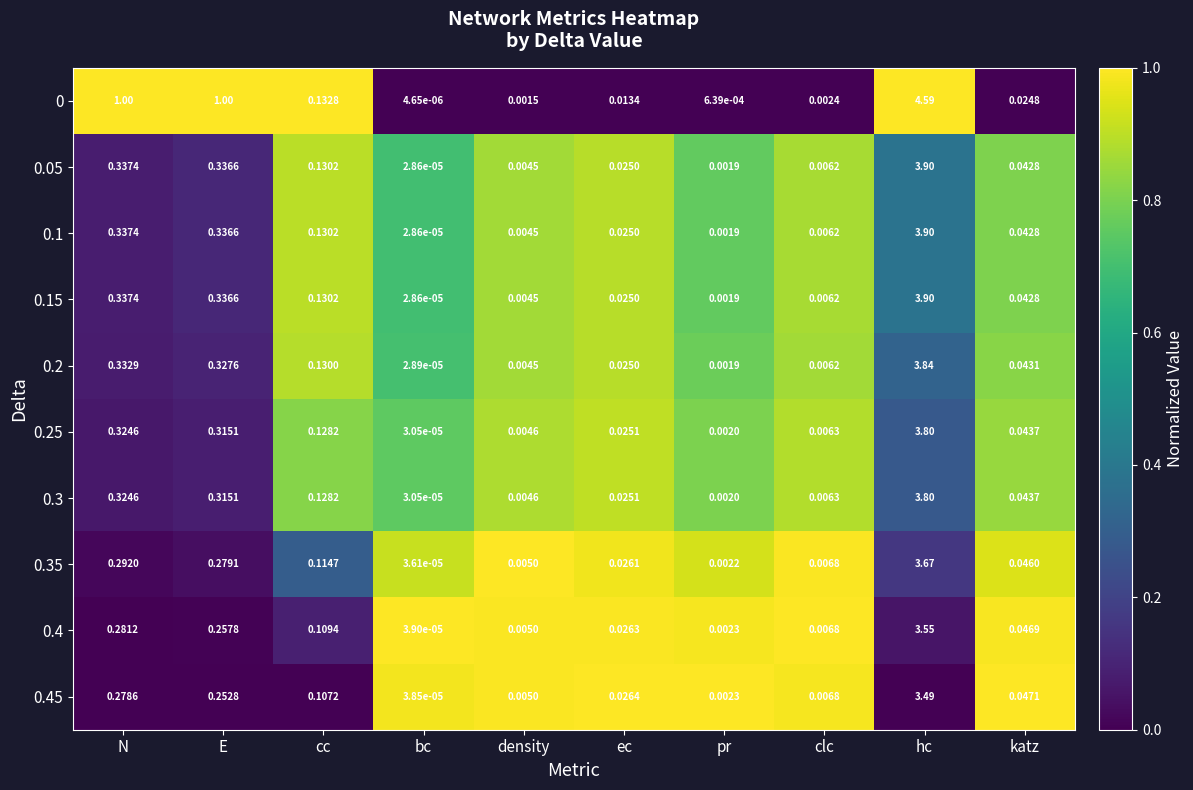

At which category is the sum across all series the highest?

hc